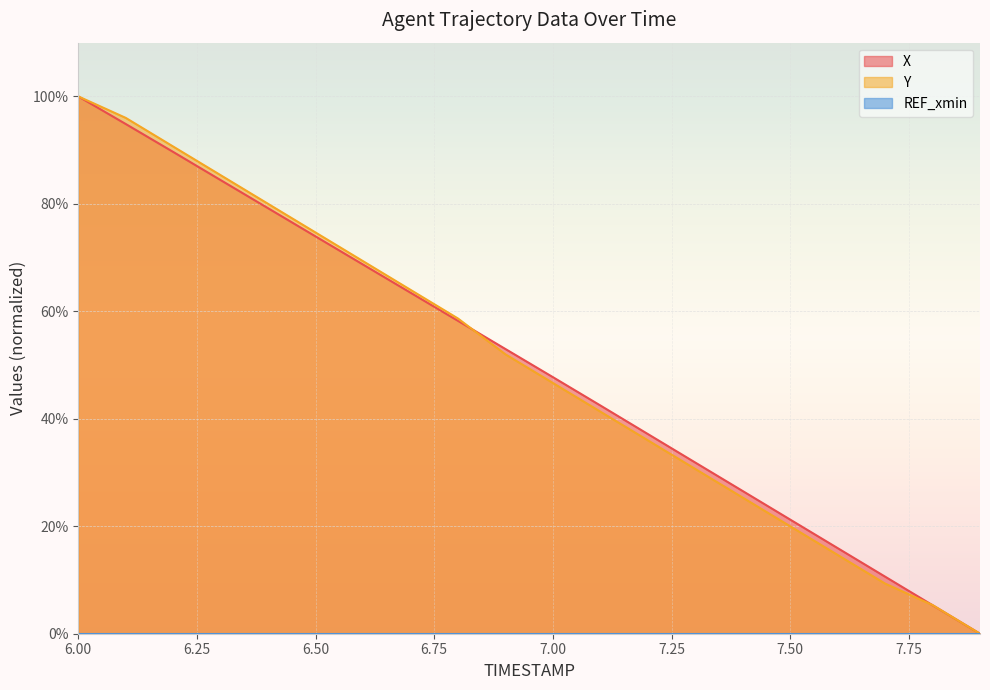

True or false: Y and X intersect in this chart.

True